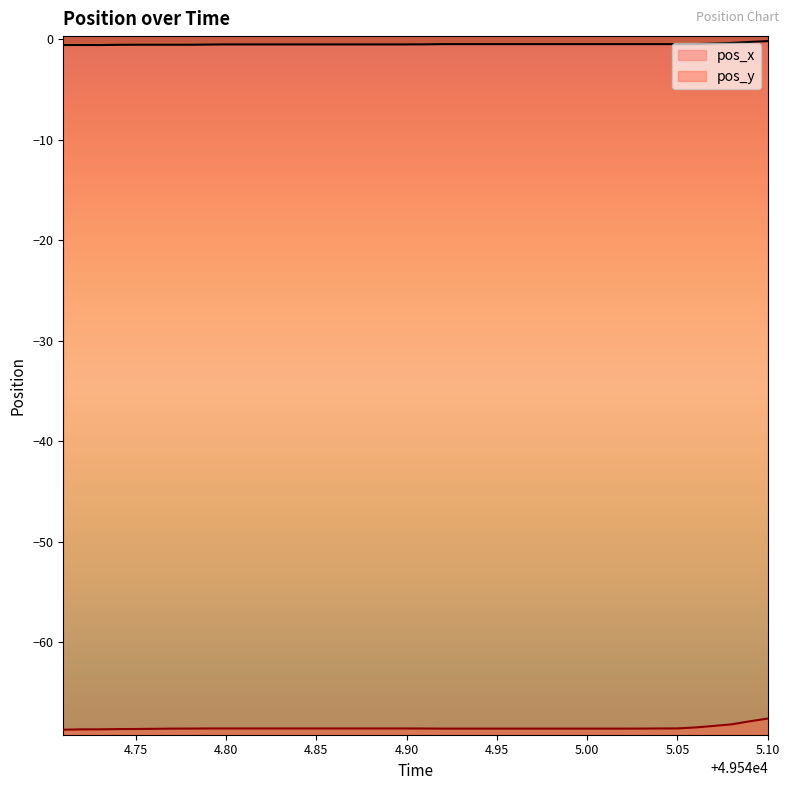

What is the maximum value shown in the chart?

-0.2